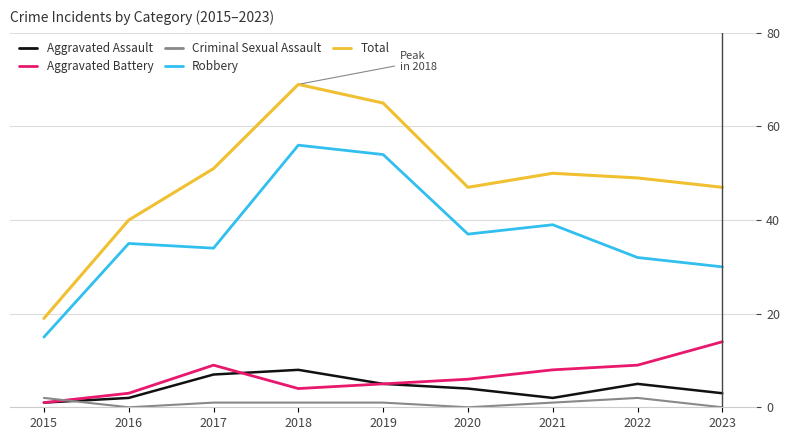

Rank the series by their maximum value, from lowest to highest.

Criminal Sexual Assault, Aggravated Assault, Aggravated Battery, Robbery, Total